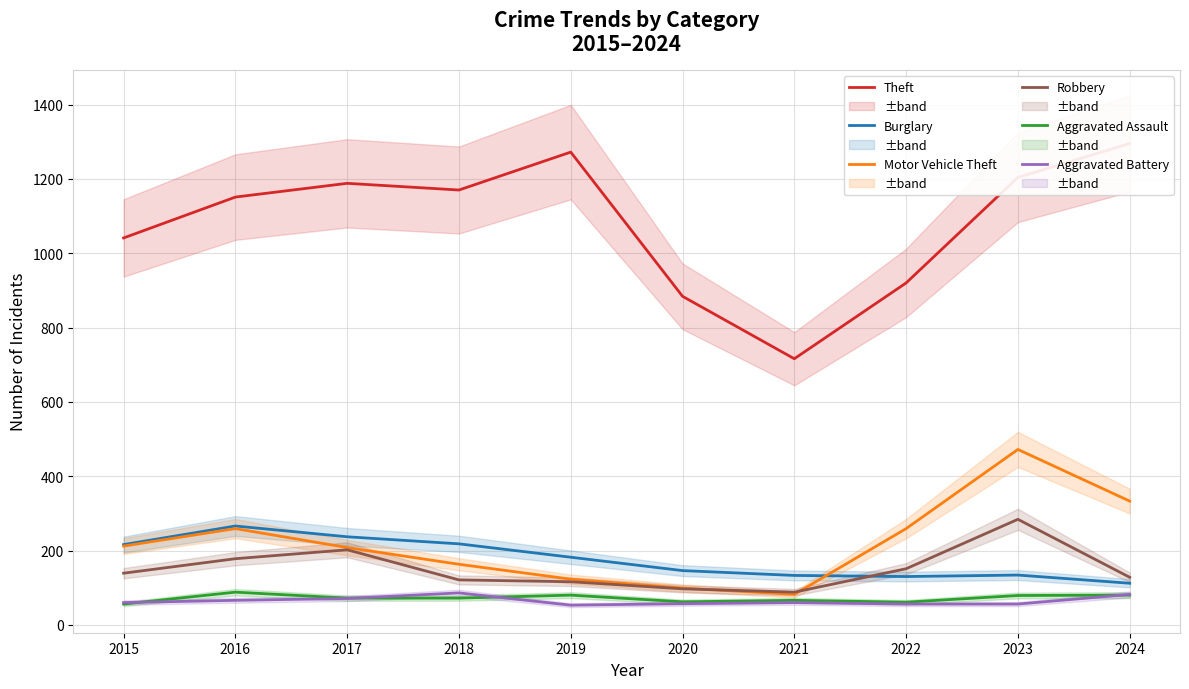

Reading left to right, what are all the values shown in this chart?

Theft: 2015=1041	2016=1151	2017=1188	2018=1170	2019=1272	2020=884	2021=716	2022=920	2023=1204	2024=1295
Burglary: 2015=216	2016=266	2017=237	2018=218	2019=182	2020=146	2021=133	2022=130	2023=134	2024=112
Motor Vehicle Theft: 2015=212	2016=259	2017=208	2018=163	2019=123	2020=99	2021=82	2022=259	2023=472	2024=333
Robbery: 2015=139	2016=178	2017=202	2018=121	2019=116	2020=97	2021=88	2022=151	2023=284	2024=128
Aggravated Assault: 2015=56	2016=88	2017=72	2018=72	2019=80	2020=62	2021=66	2022=61	2023=79	2024=80
Aggravated Battery: 2015=60	2016=66	2017=71	2018=86	2019=53	2020=57	2021=60	2022=56	2023=56	2024=82